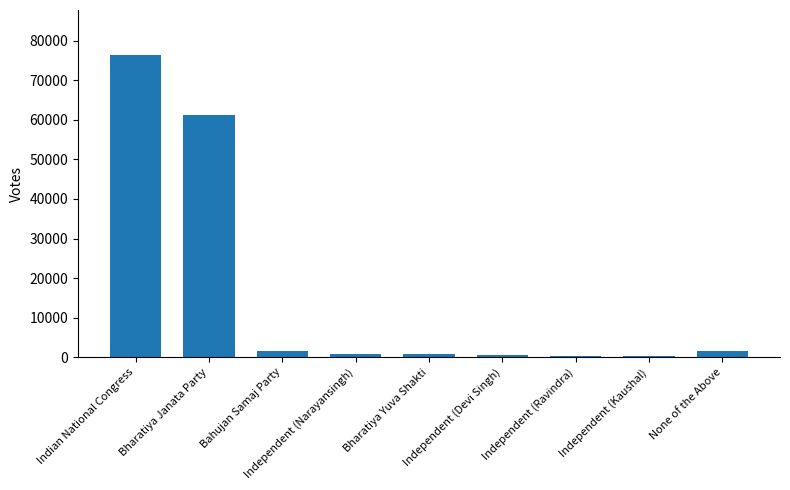

What is the ratio of the value at Bahujan Samaj Party to the value at None of the Above?

0.9